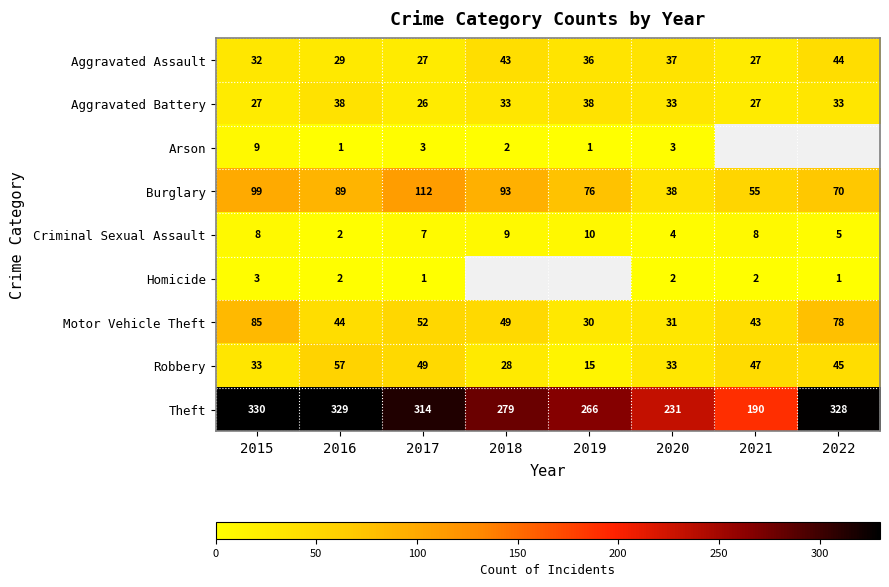

Which series changed the most between 2015 and 2017?

Motor Vehicle Theft